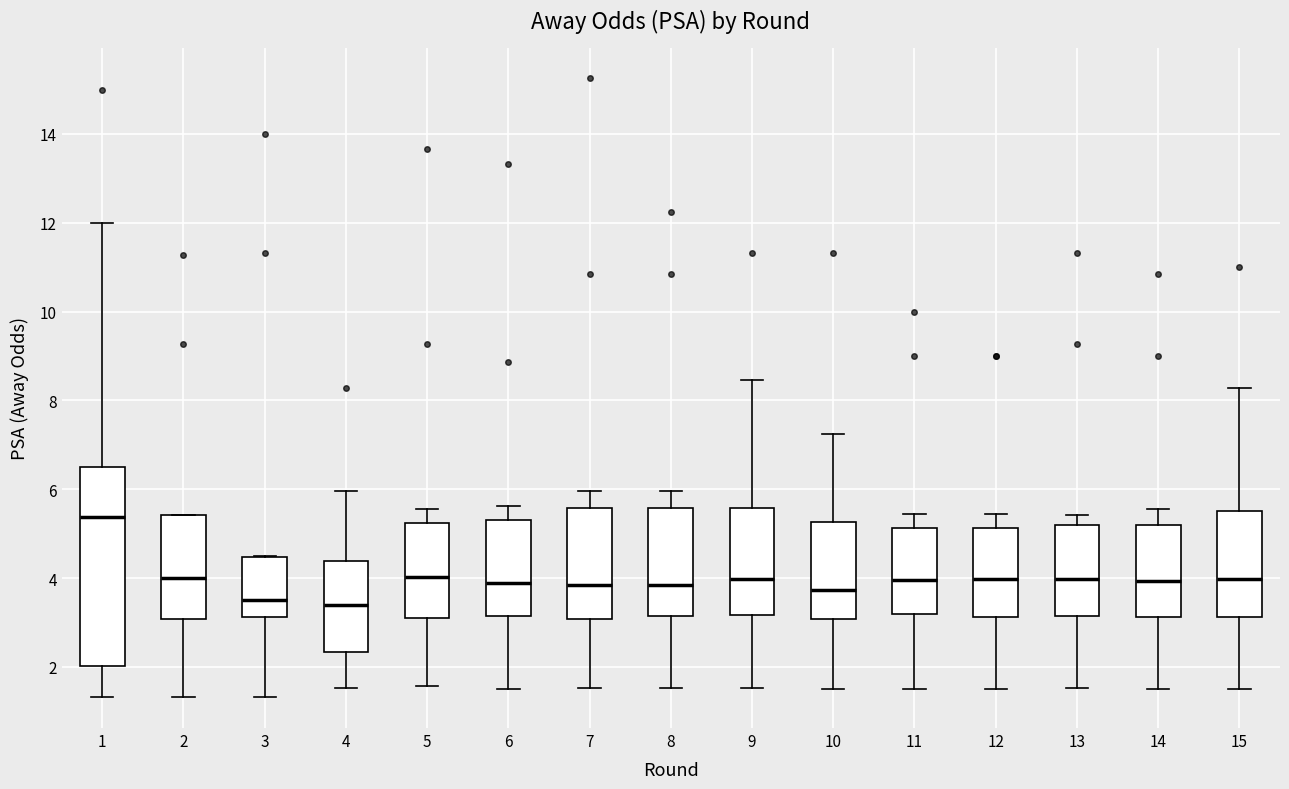

Which box has the highest median line?

1